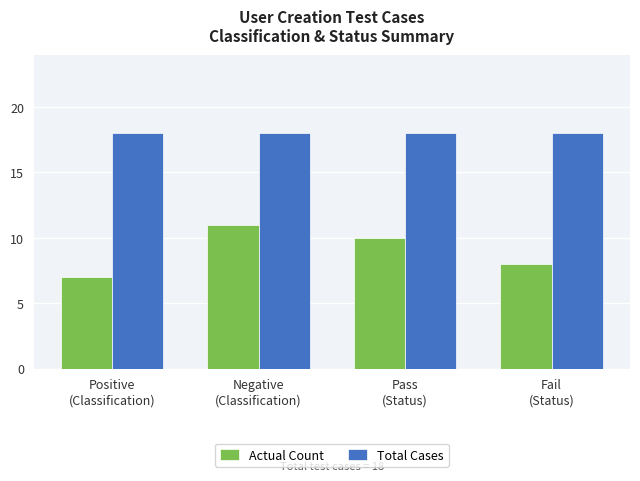

At how many categories does at least one series exceed 13?

4